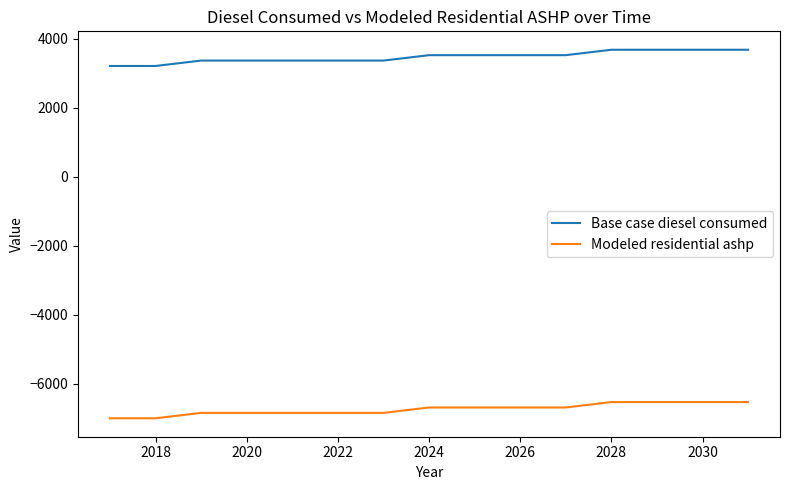

What are all the series names shown in the legend?

Base case diesel consumed, Modeled residential ashp